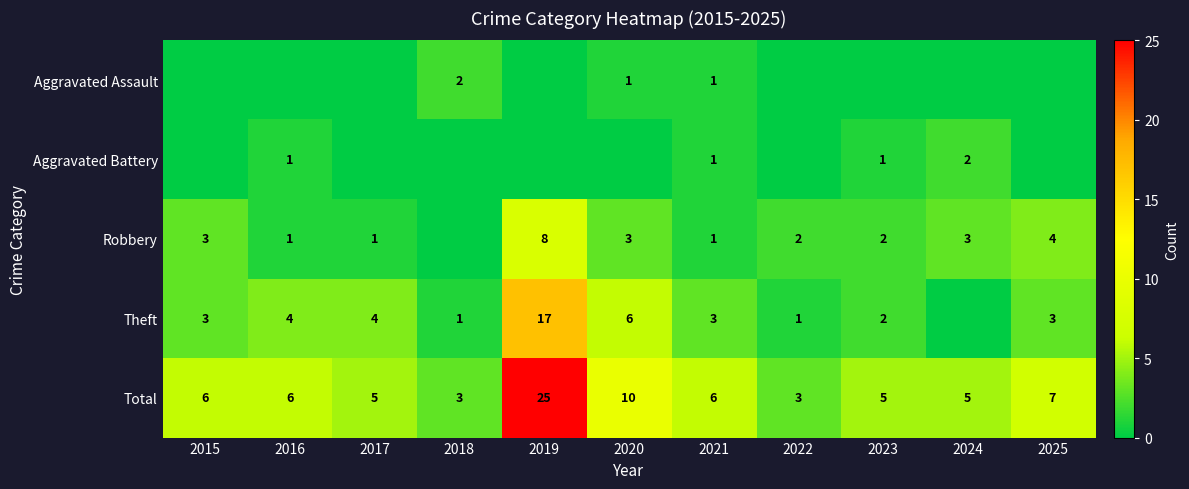

At how many categories does at least one series exceed 22?

1